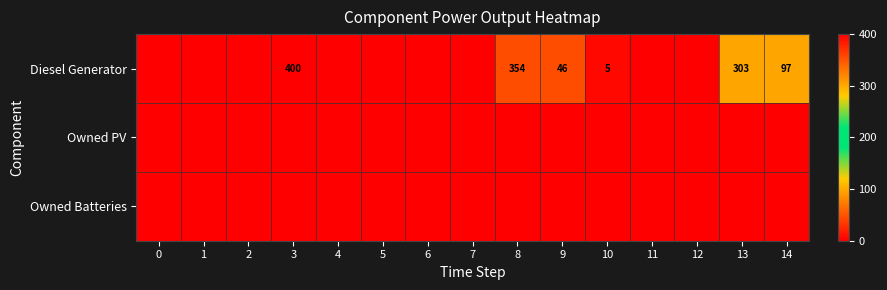

At which category is the sum across all series the highest?

3